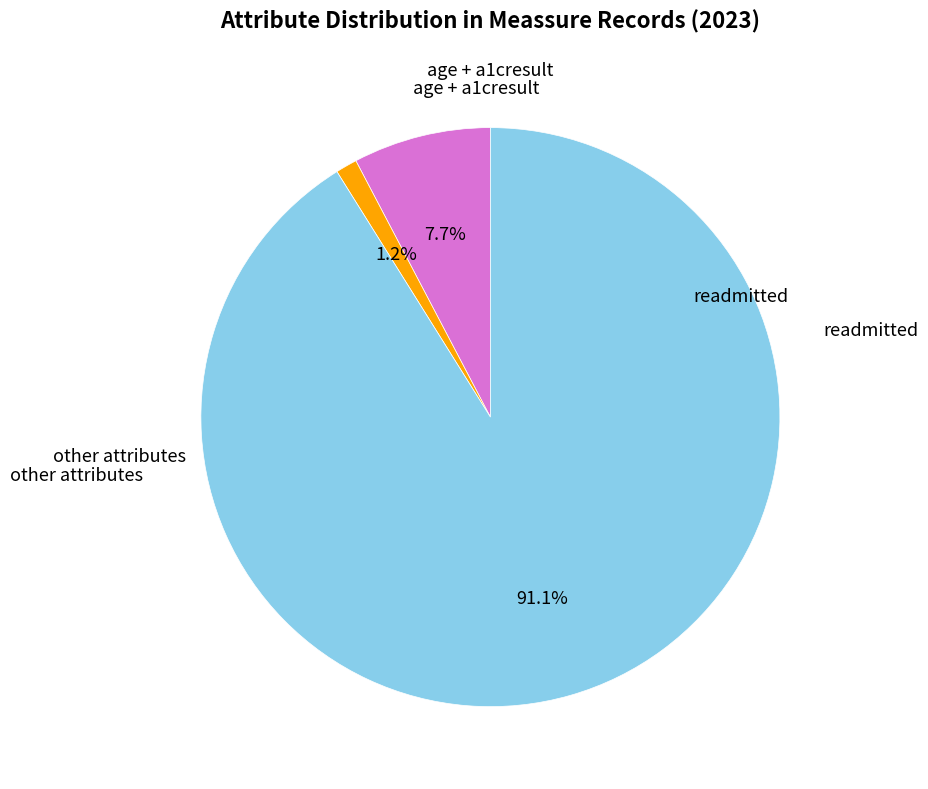

Does any single category account for the majority?

Yes